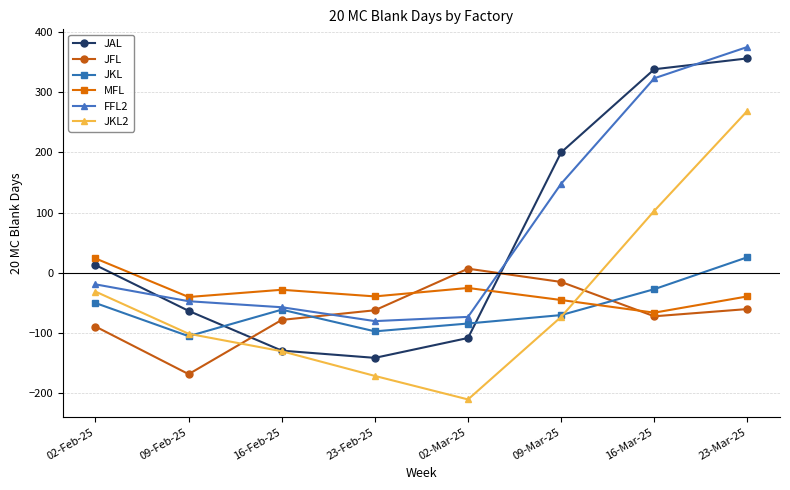

Is this an area chart (filled region under the line)?

No